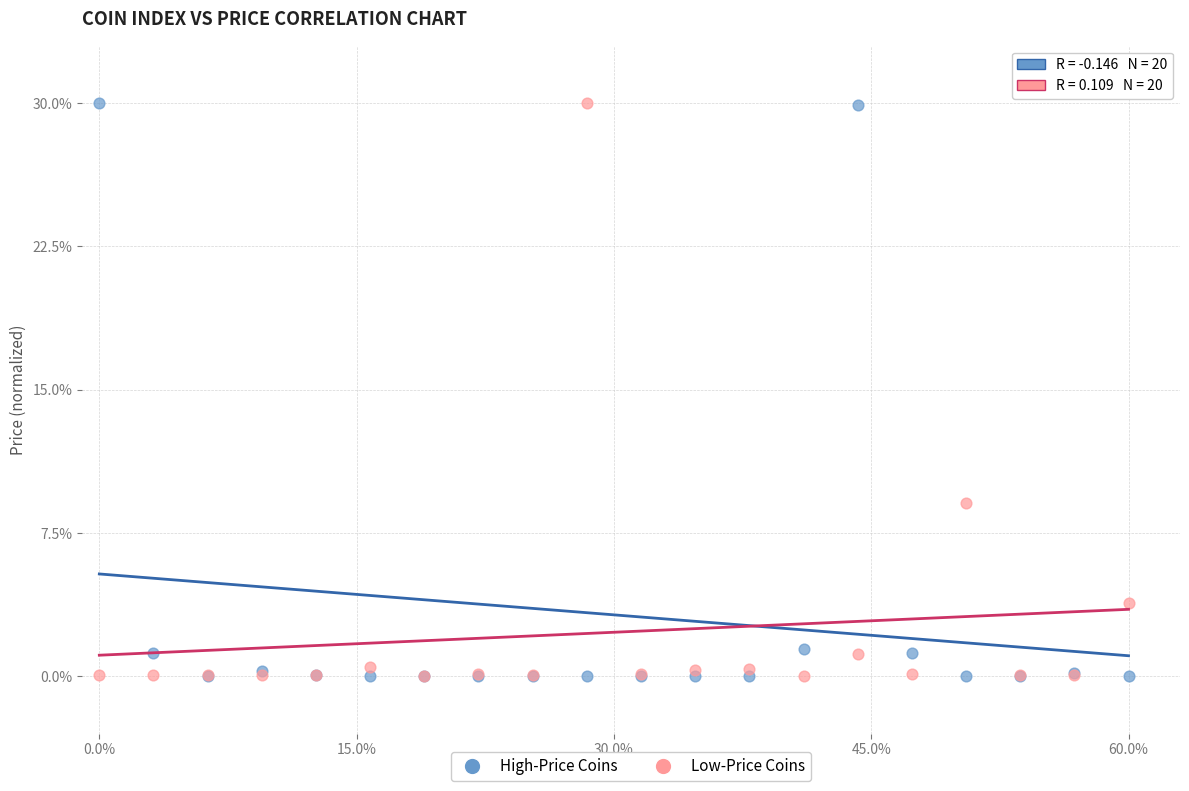

Across all series, what Y value is closest to 15?

9.1